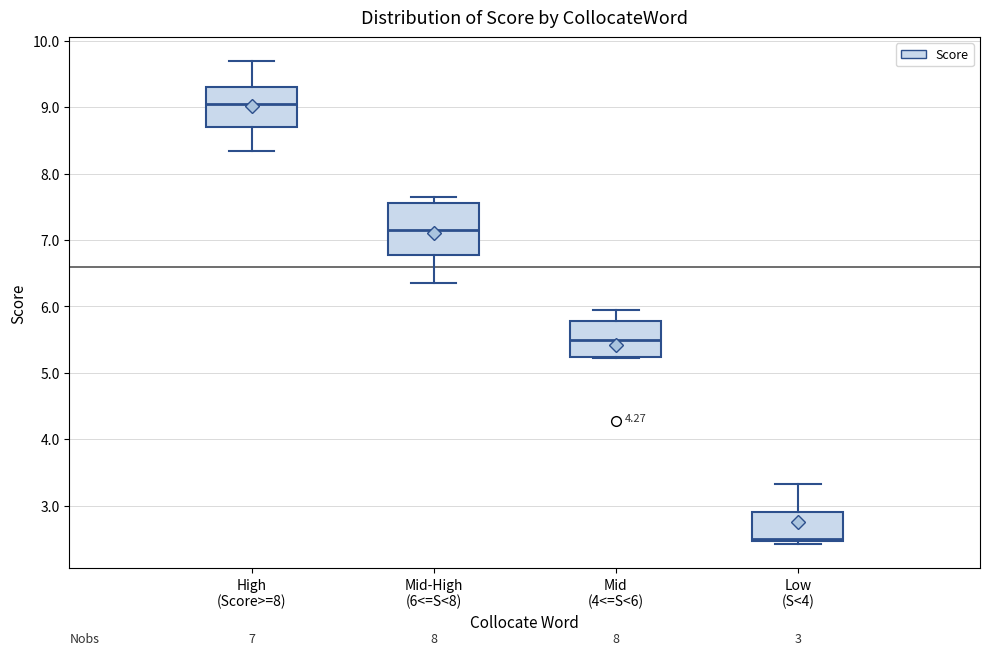

Comparing the boxes themselves (not the whiskers), which one is the tallest?

Mid-High (6<=S<8)